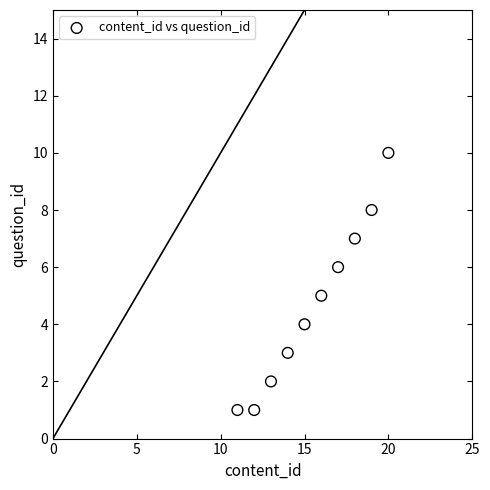

What is the average X value?

16